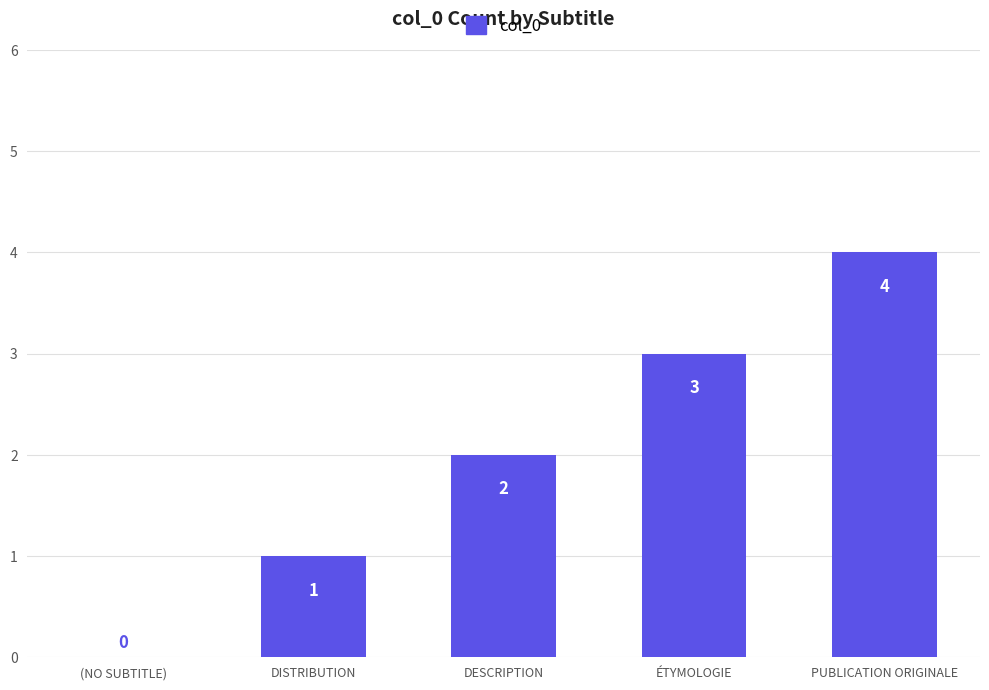

What is the sum of the values at ÉTYMOLOGIE and DESCRIPTION?

5